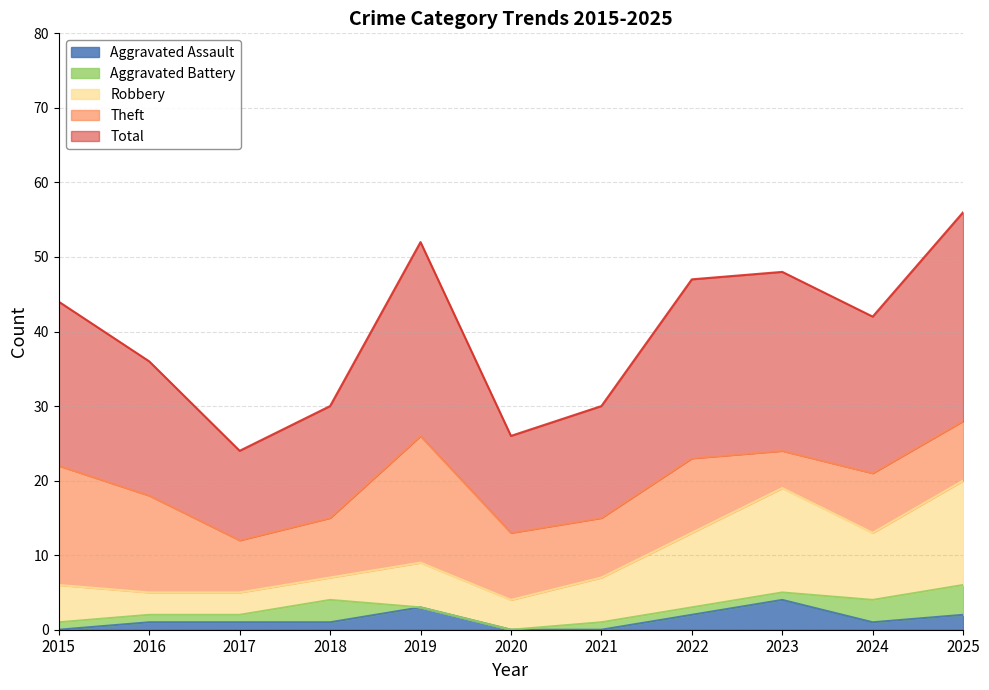

Reading left to right, extract all data points from this chart.

Aggravated Assault: 0	1	1	1	3	0	0	2	4	1	2
Aggravated Battery: 1	1	1	3	0	0	1	1	1	3	4
Robbery: 5	3	3	3	6	4	6	10	14	9	14
Theft: 16	13	7	8	17	9	8	10	5	8	8
Total: 22	18	12	15	26	13	15	24	24	21	28